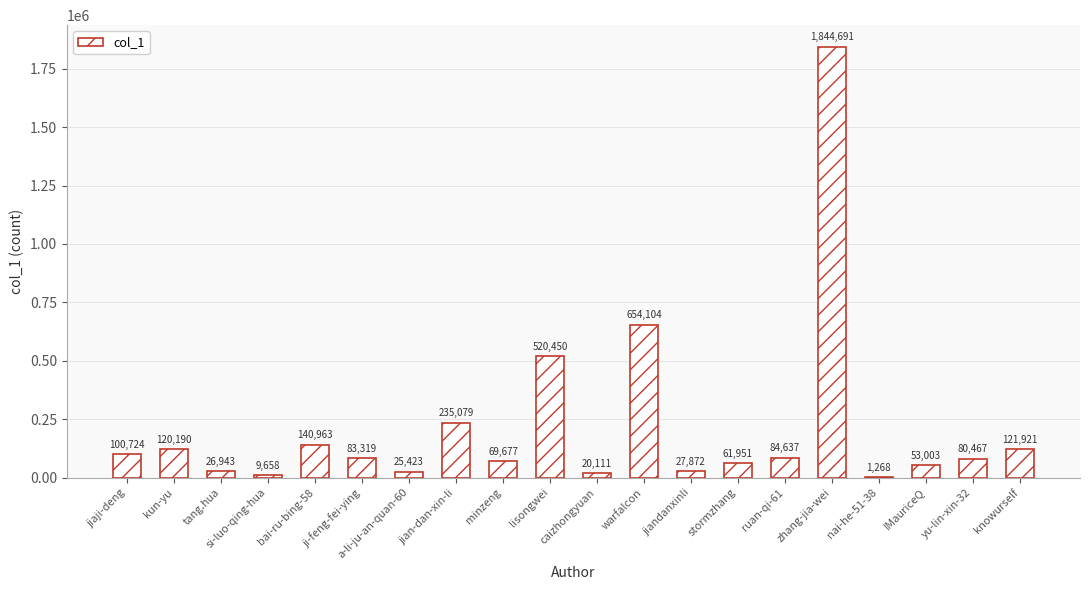

What is the difference between the values at nai-he-51-38 and knowurself?

120653